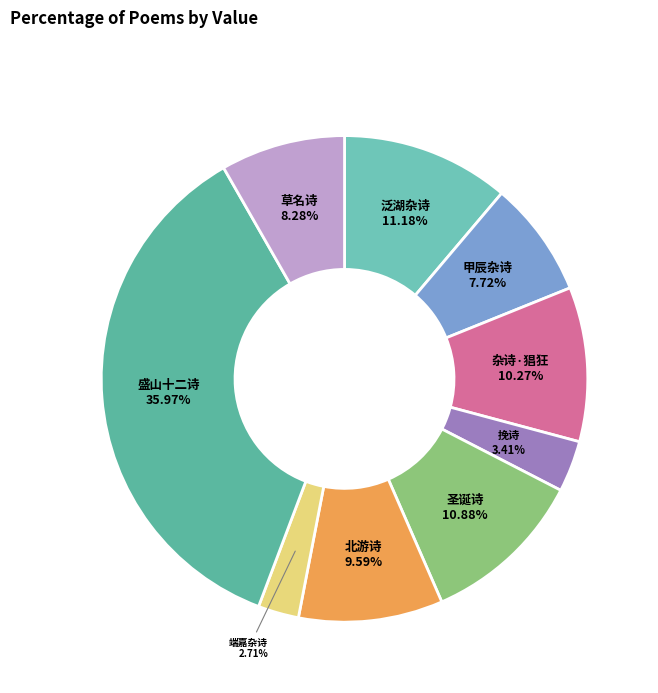

How many segments does this pie chart have?

9